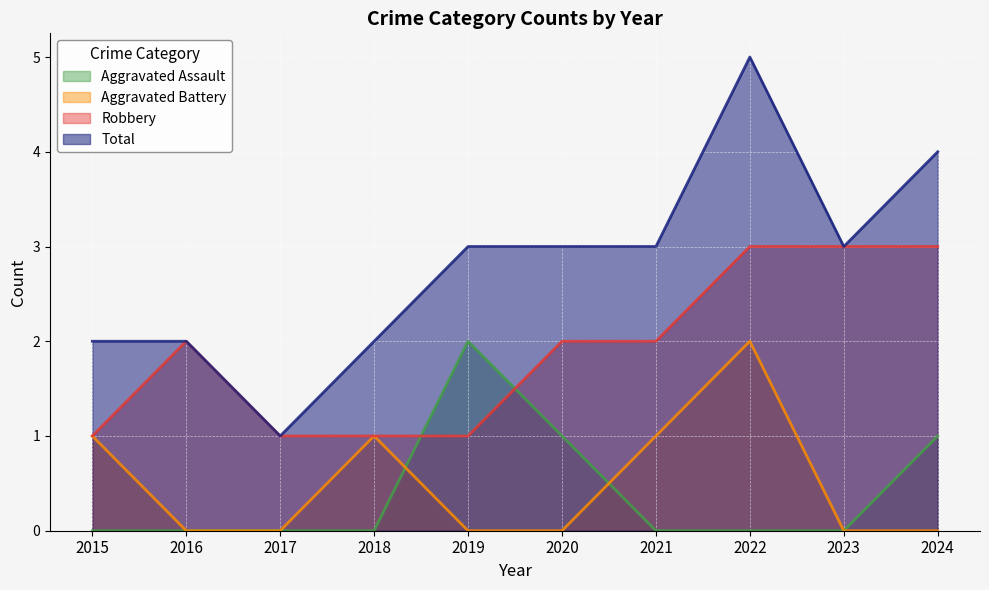

True or false: Aggravated Battery and Total cross at least once.

False